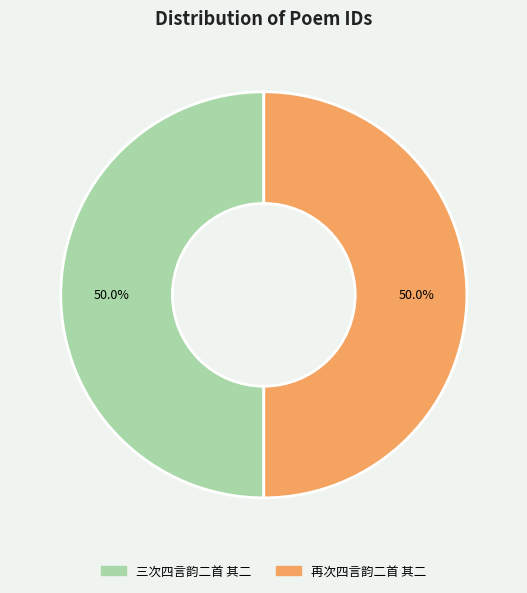

How many slices are in this pie chart?

2